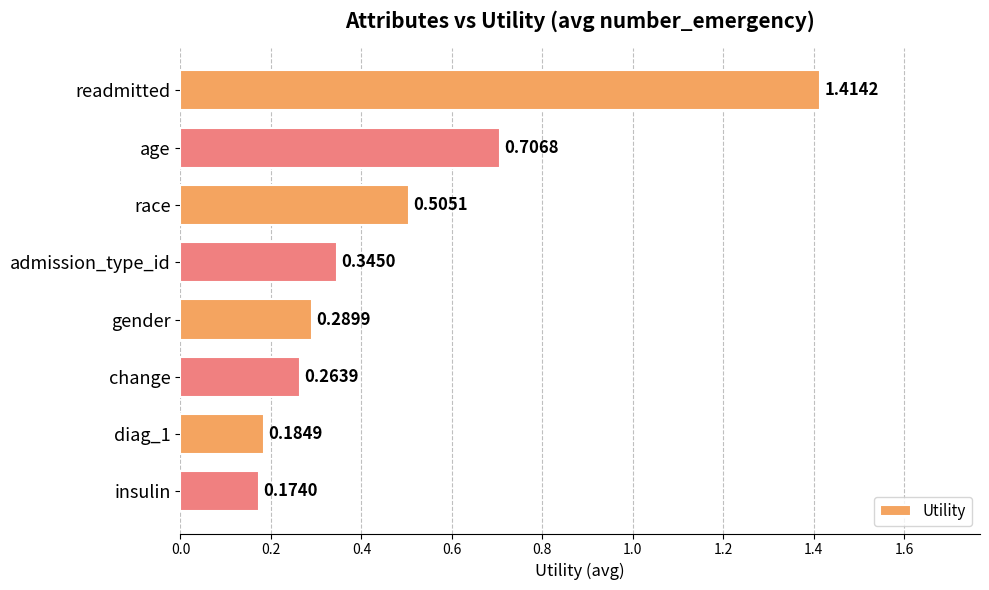

Rank the categories by value from lowest to highest.

insulin, diag_1, change, gender, admission_type_id, race, age, readmitted